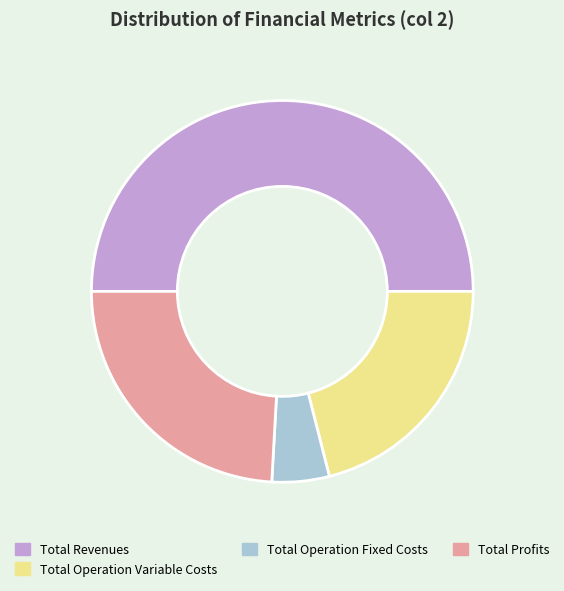

Which has a higher value, Total Operation Fixed Costs or Total Operation Variable Costs?

Total Operation Variable Costs